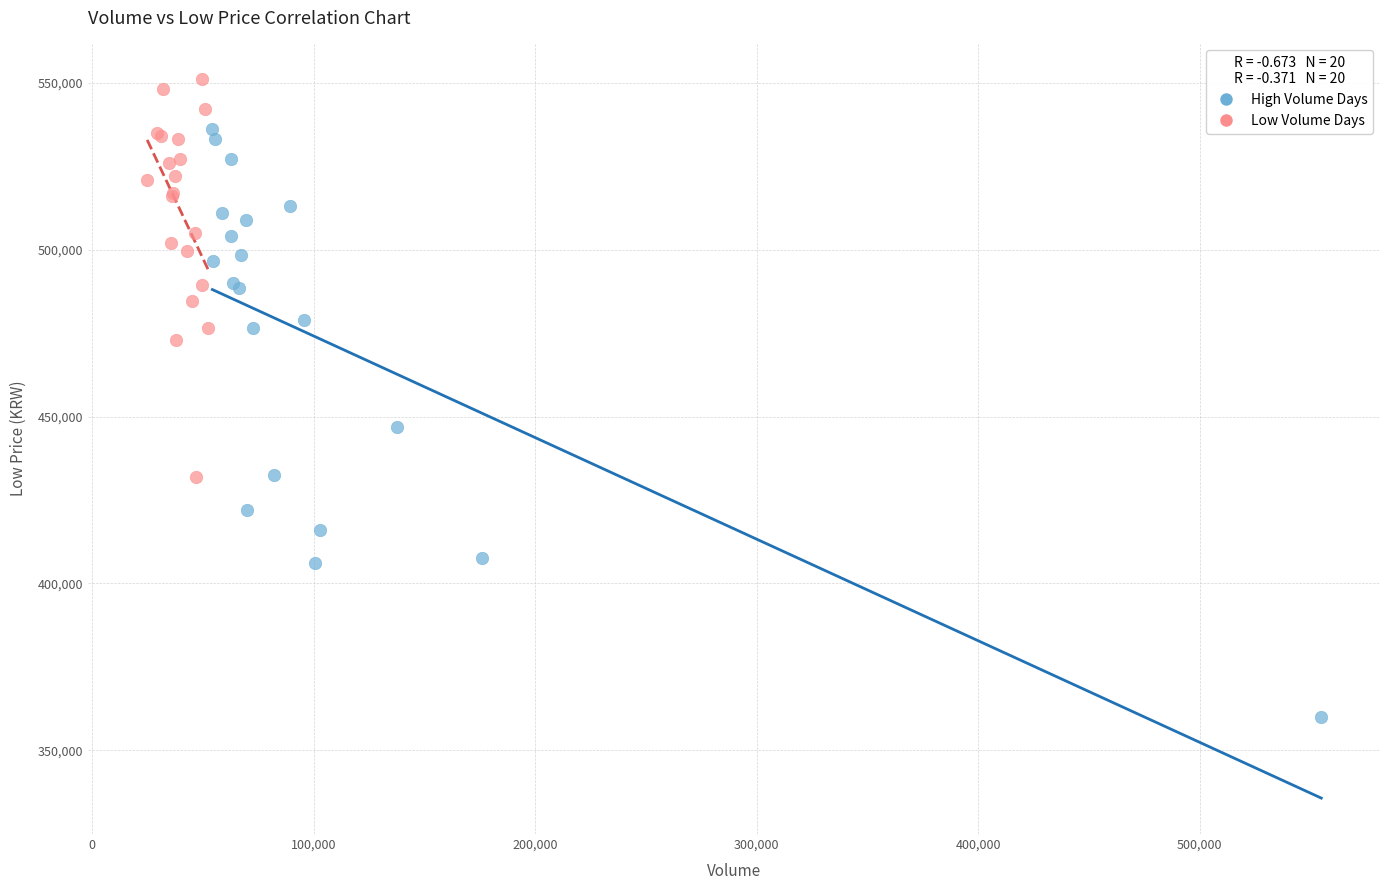

What are all the series names shown in the legend?

High Volume Days, Low Volume Days